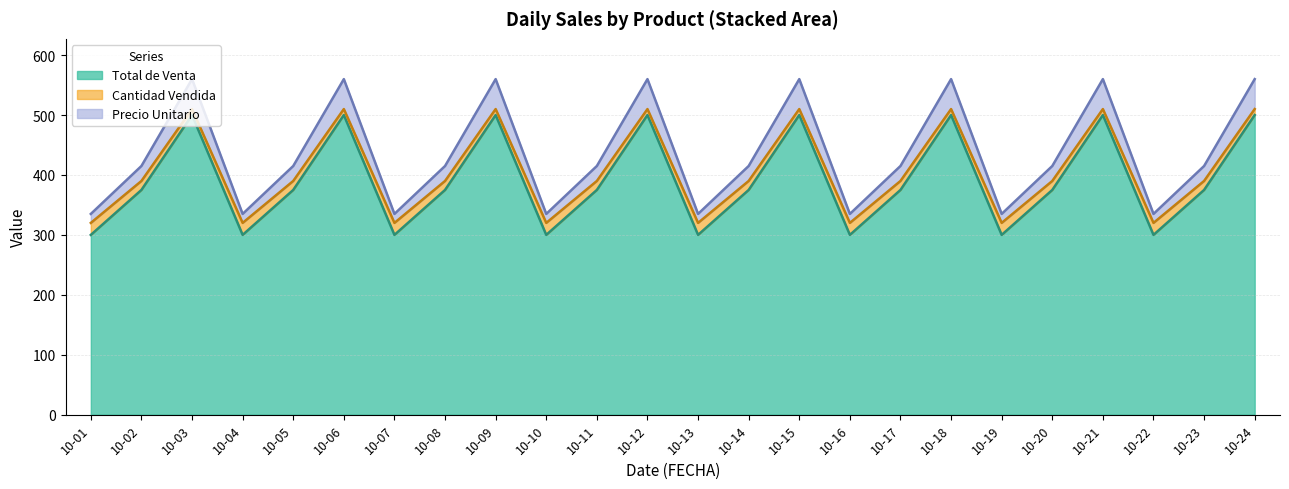

What is the value of the Total de Venta point at the 21st from the left?

500